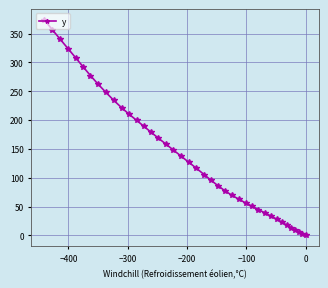

What is the average value?

142.3